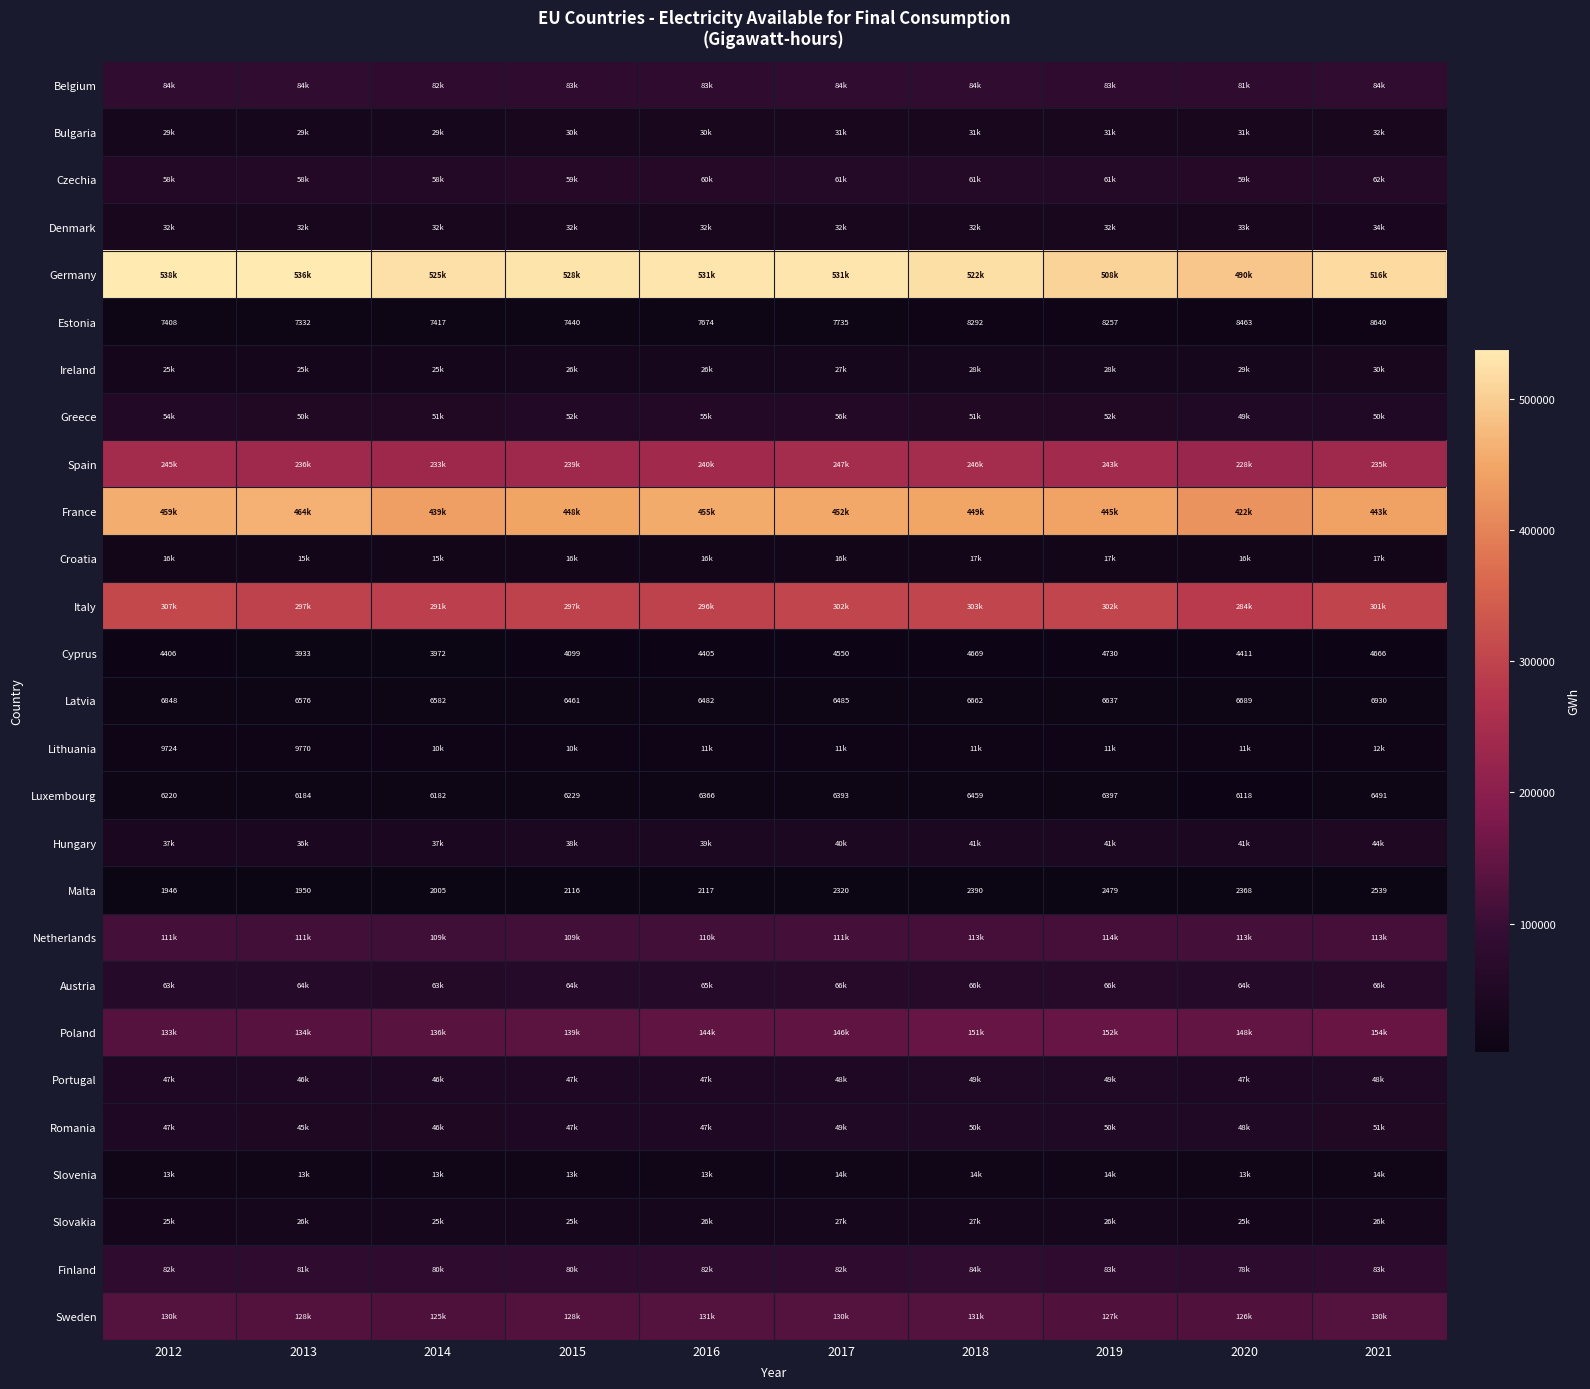

What is the difference between the second highest and minimum values in the Denmark series?

1239.2